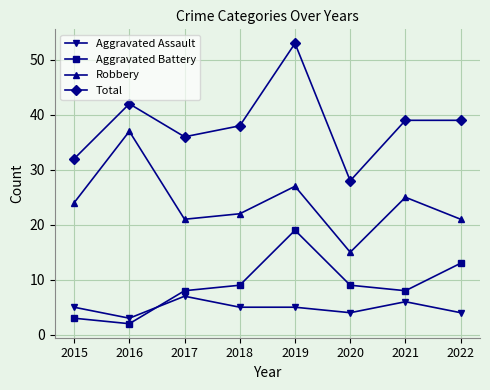

What is the difference between the maximum and minimum values in the Aggravated Assault series?

4